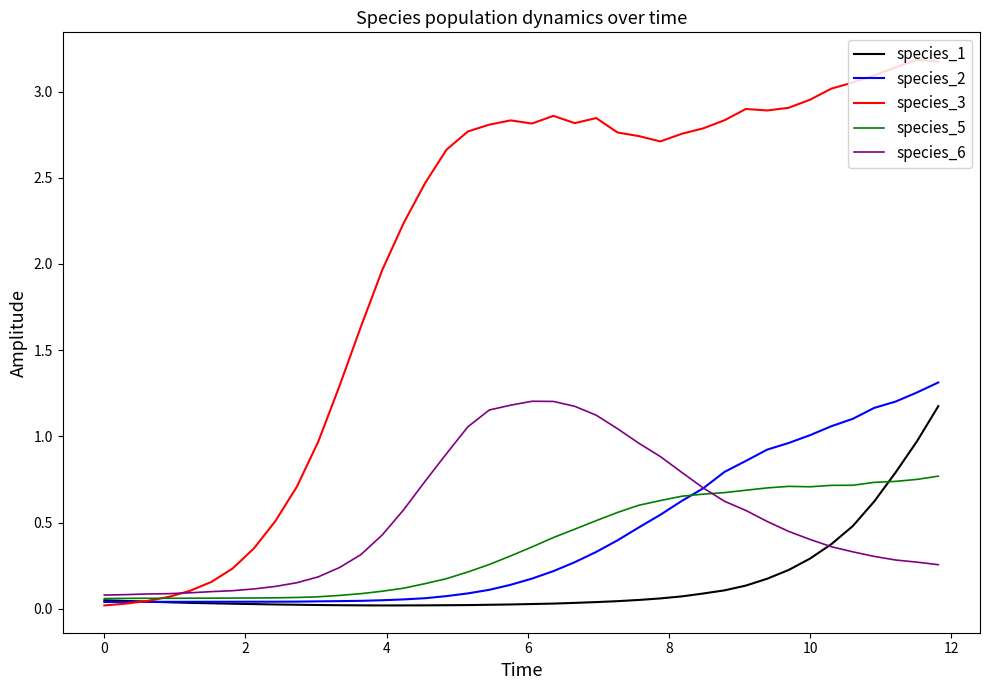

Which series has the largest total across all categories?

species_3